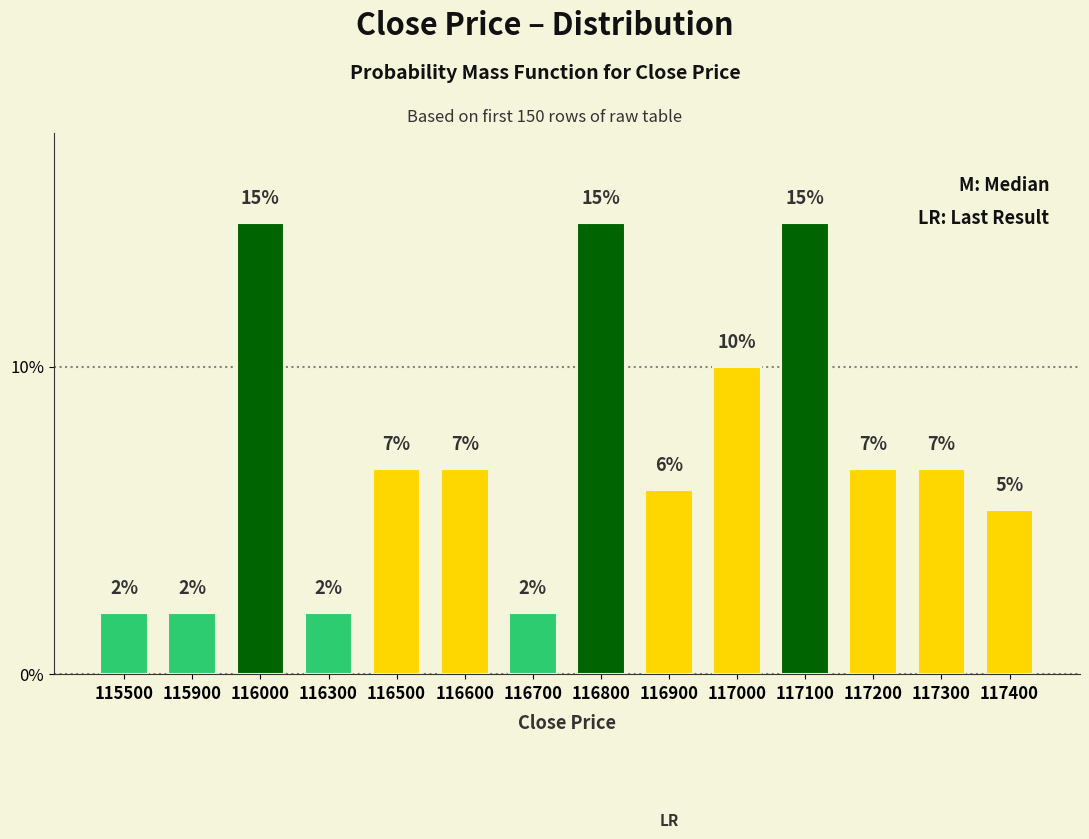

How many bars are there in total?

14